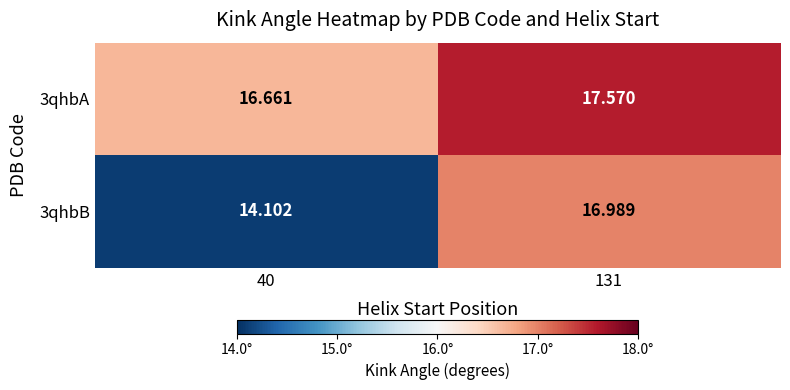

Is the value of 3qhbB at 131 greater than the value of 3qhbA at 131?

No